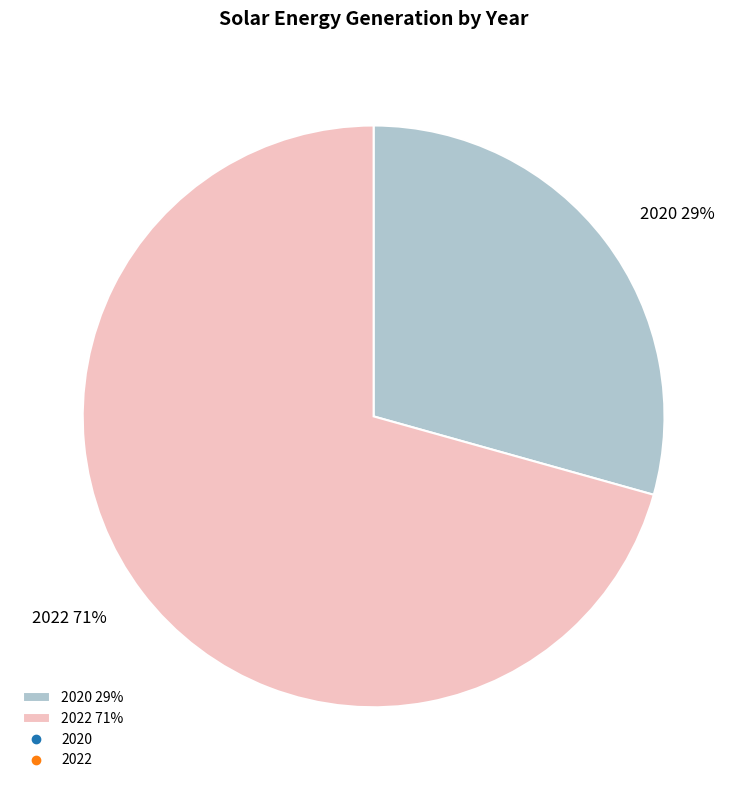

How many slices are in this pie chart?

2